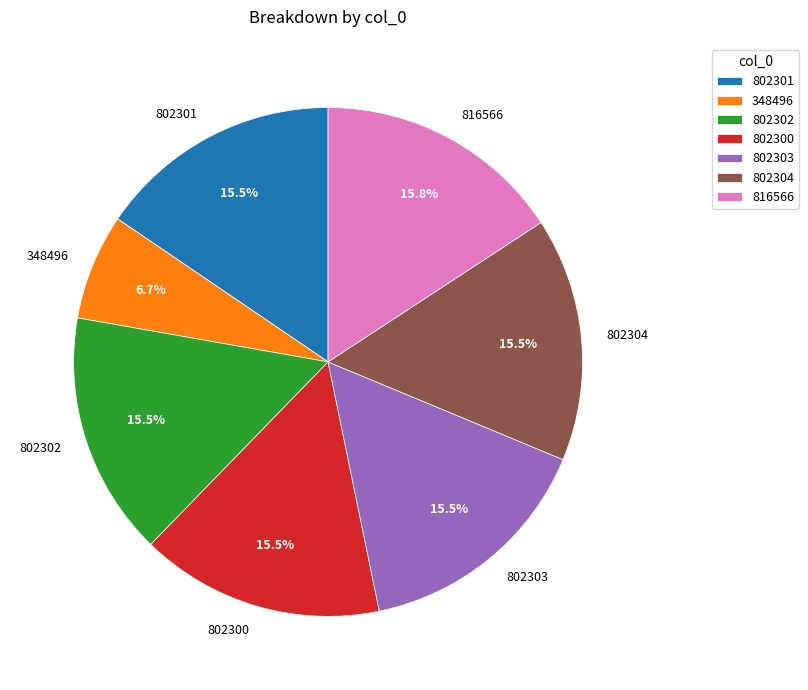

What portion of the pie excludes 802304?

84.5%